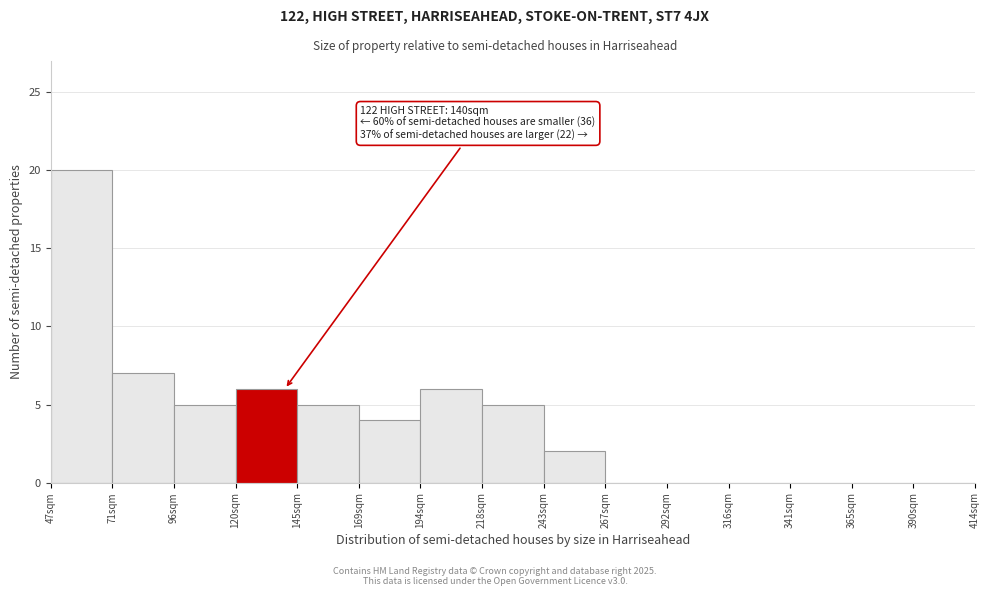

Over which range of the x-axis is the bar tallest?

45 to 70